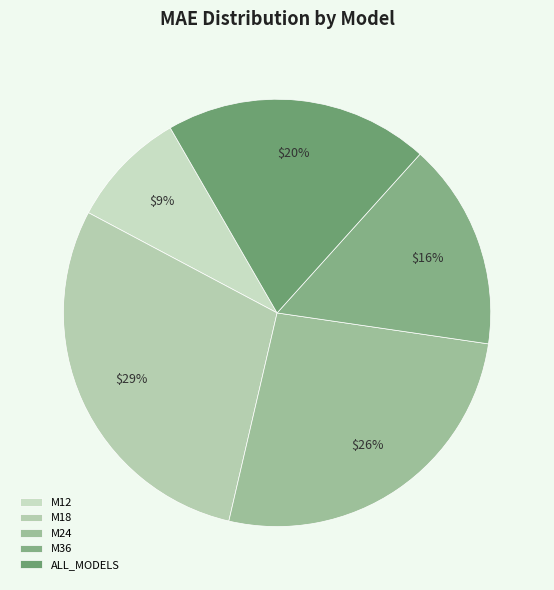

How many segments does this pie chart have?

5